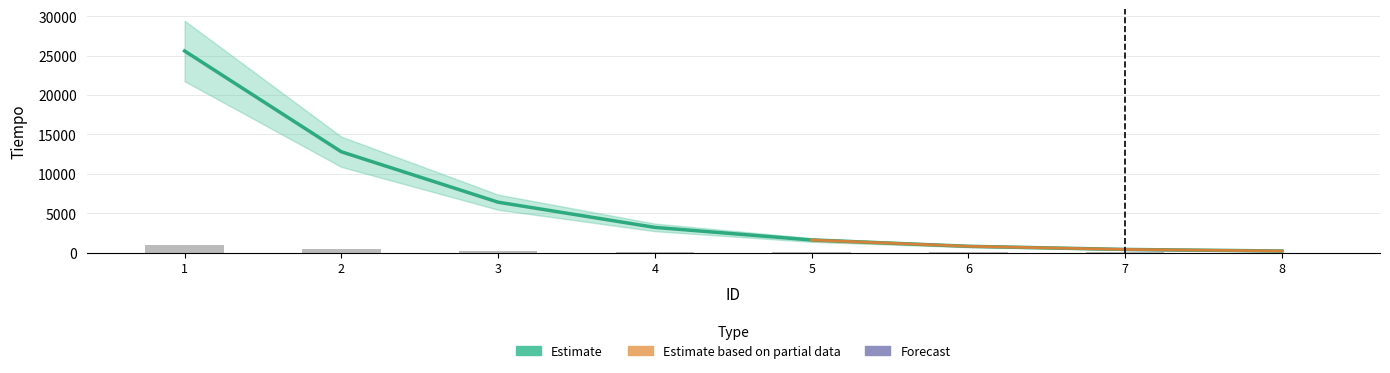

Does the chart contain stacked bars?

No